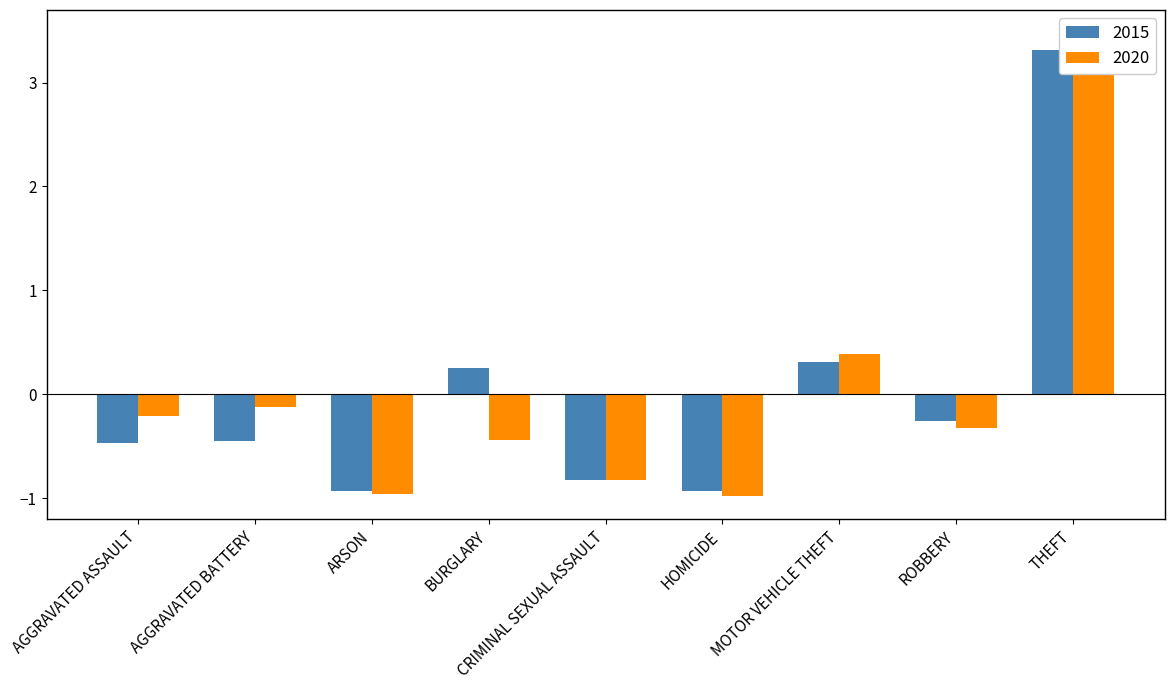

What position from the right is MOTOR VEHICLE THEFT?

3